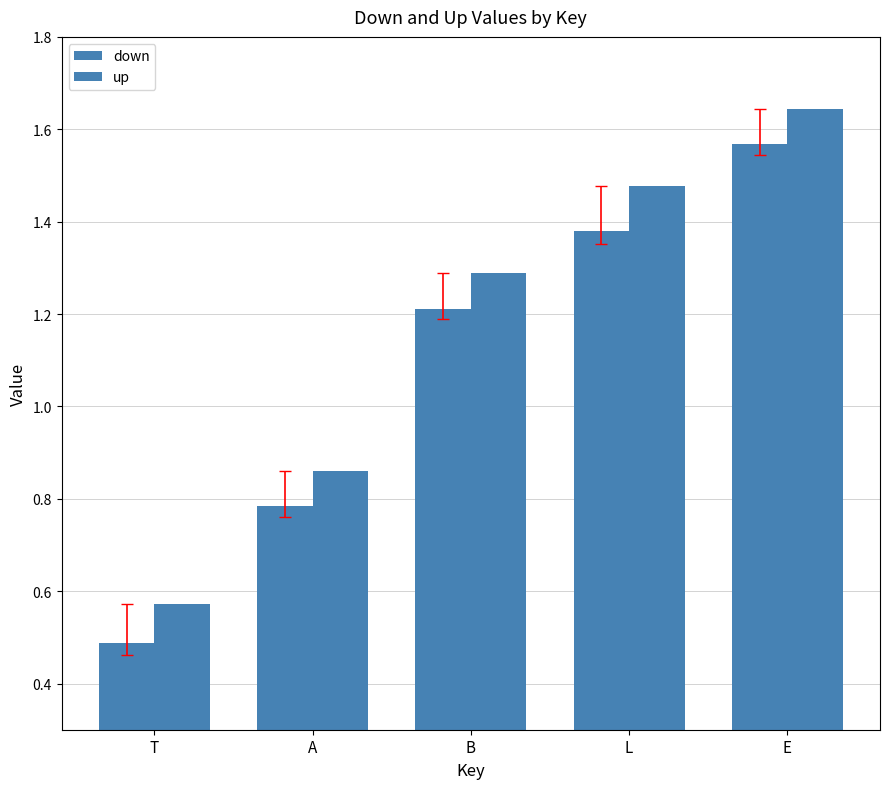

Which series has the widest spread of values?

down